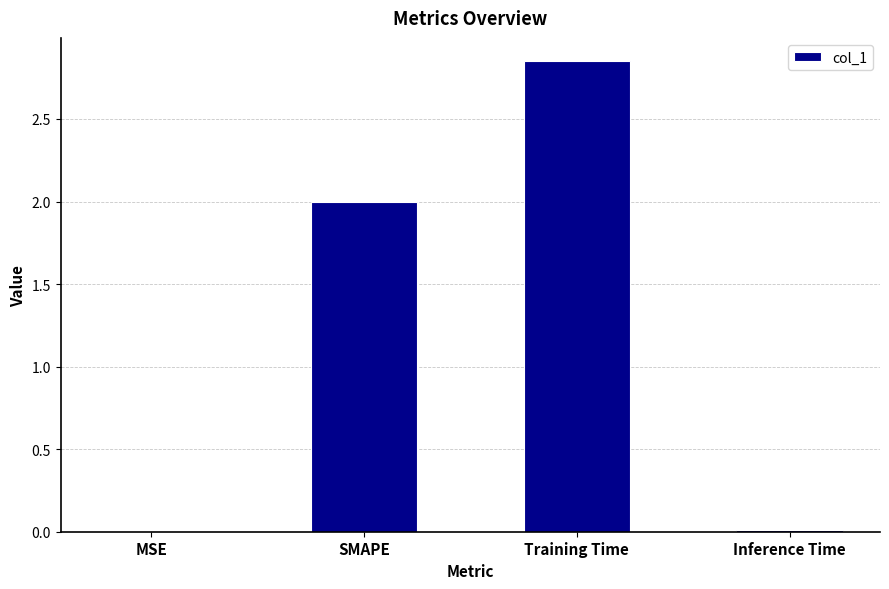

Between Training Time and MSE, which is larger?

Training Time